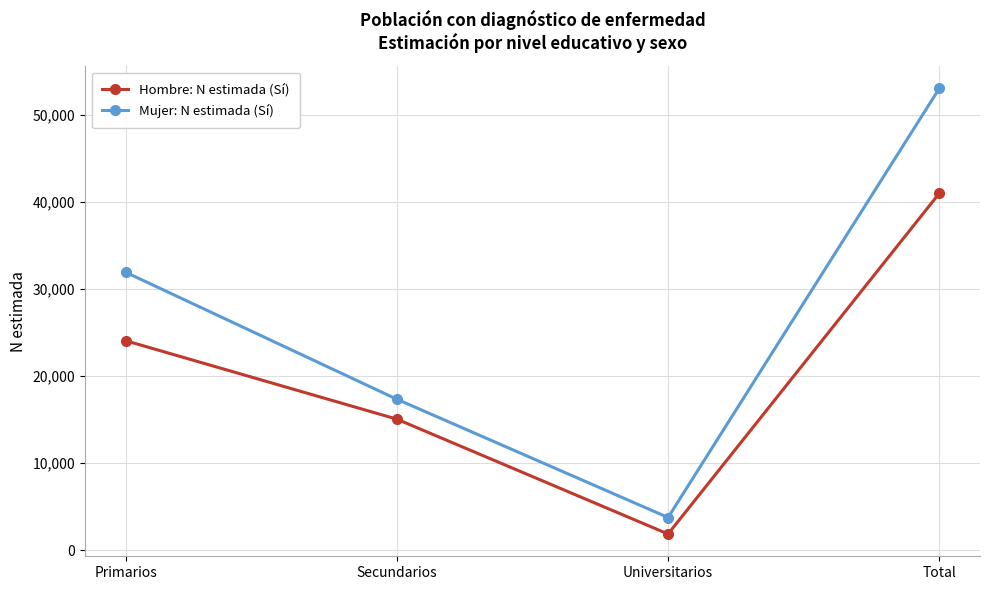

Which series changed the most between Secundarios and Universitarios?

Mujer: N estimada (Sí)